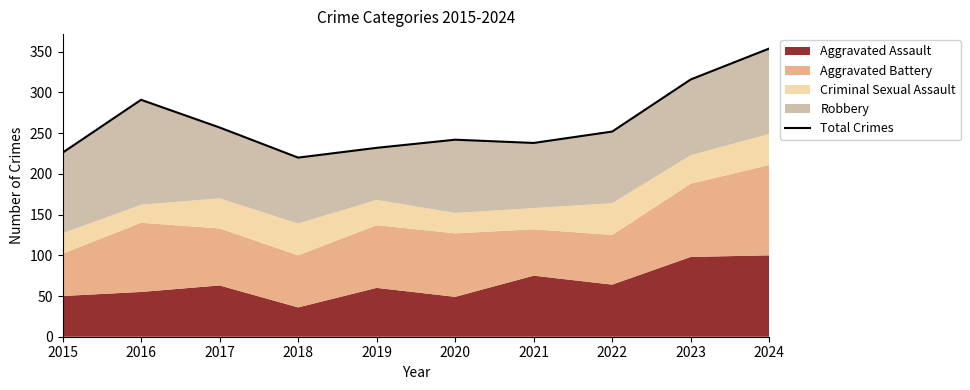

At which category does the chart reach its minimum across all series?

2018